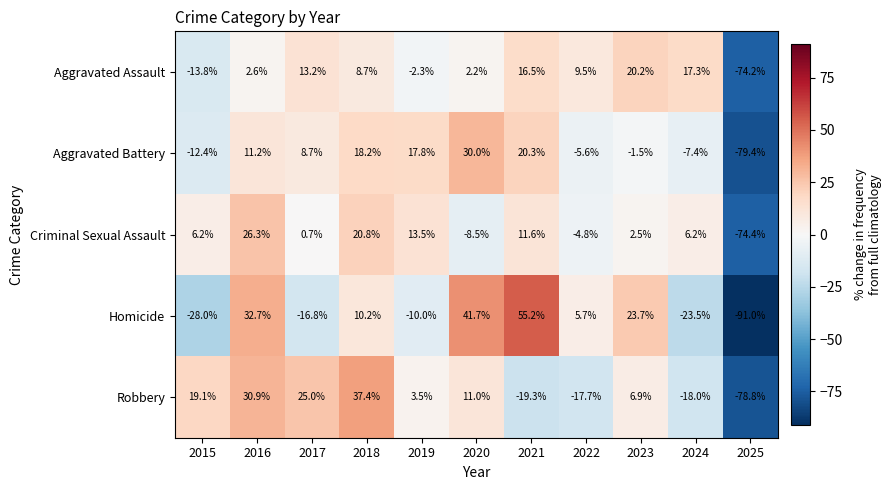

The value of Robbery at 2025 is -130.1. True or false?

False